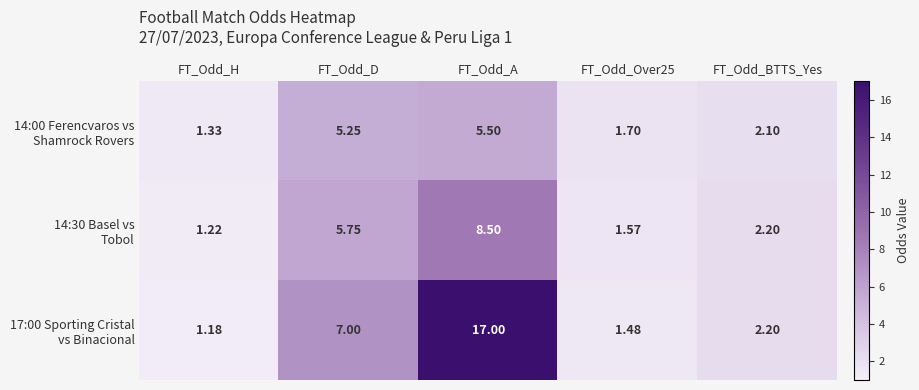

Which category has the highest value across all series?

FT_Odd_A